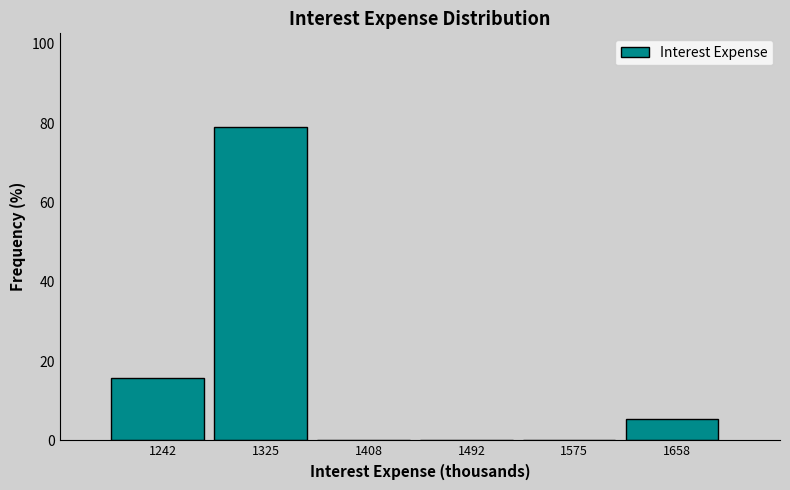

What is the height of the bar covering 1280 to 1370 on the x-axis? Neither the bar edges nor the heights are printed on the chart, so give them approximately, as read against the axes.

78